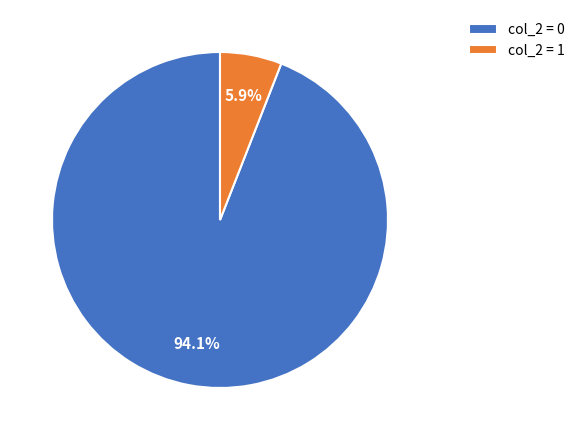

What portion of the pie excludes col_2 = 1?

94.1%